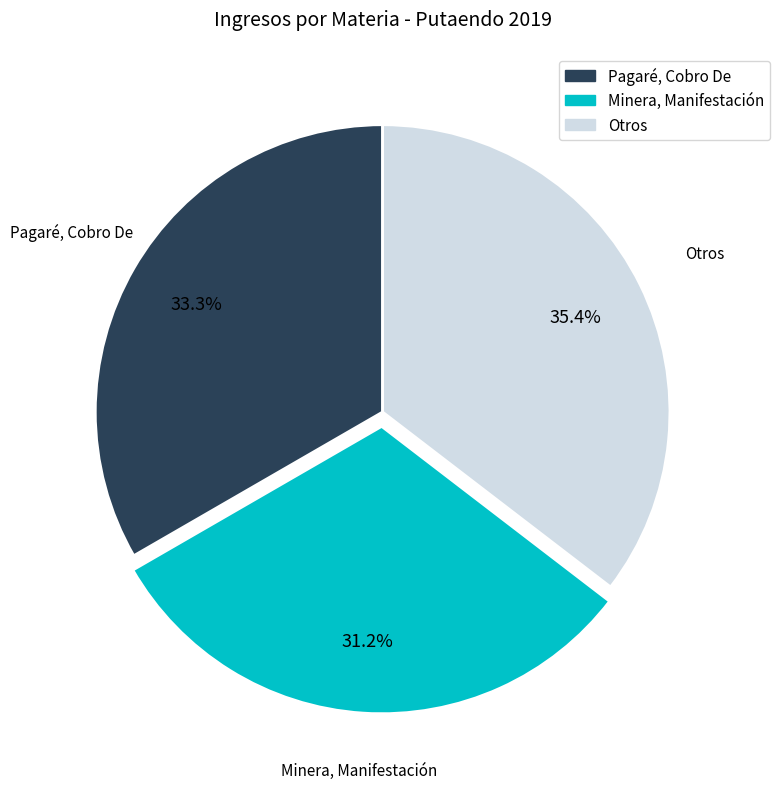

Does any single category account for the majority?

No